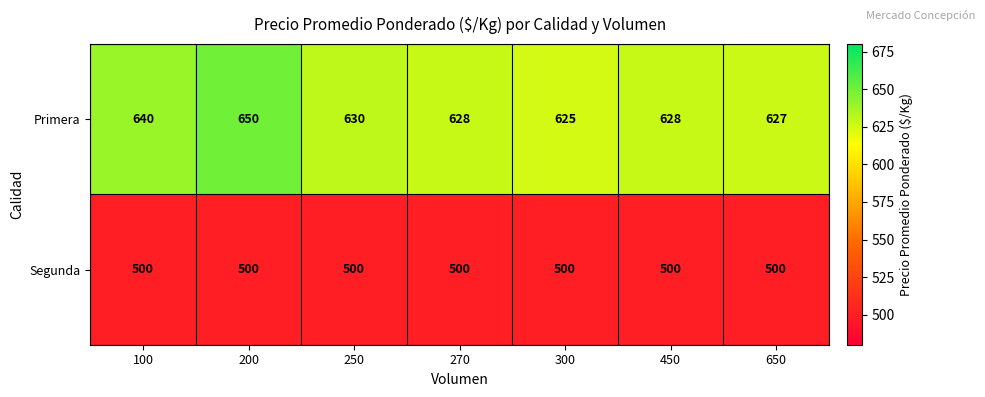

Rank the series at 300 from highest to lowest value.

Primera, Segunda